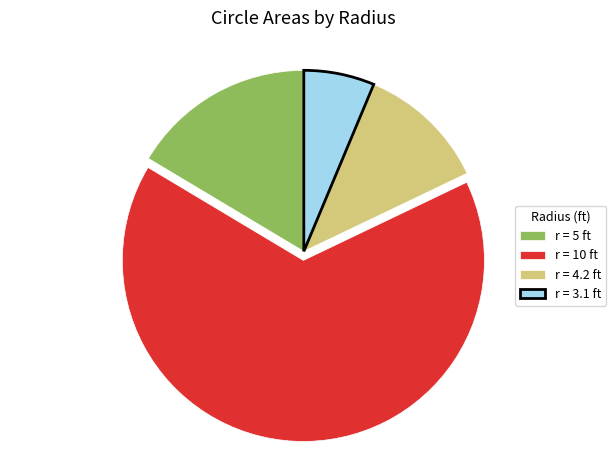

True or false: r = 4.2 ft accounts for 12% of the total.

True